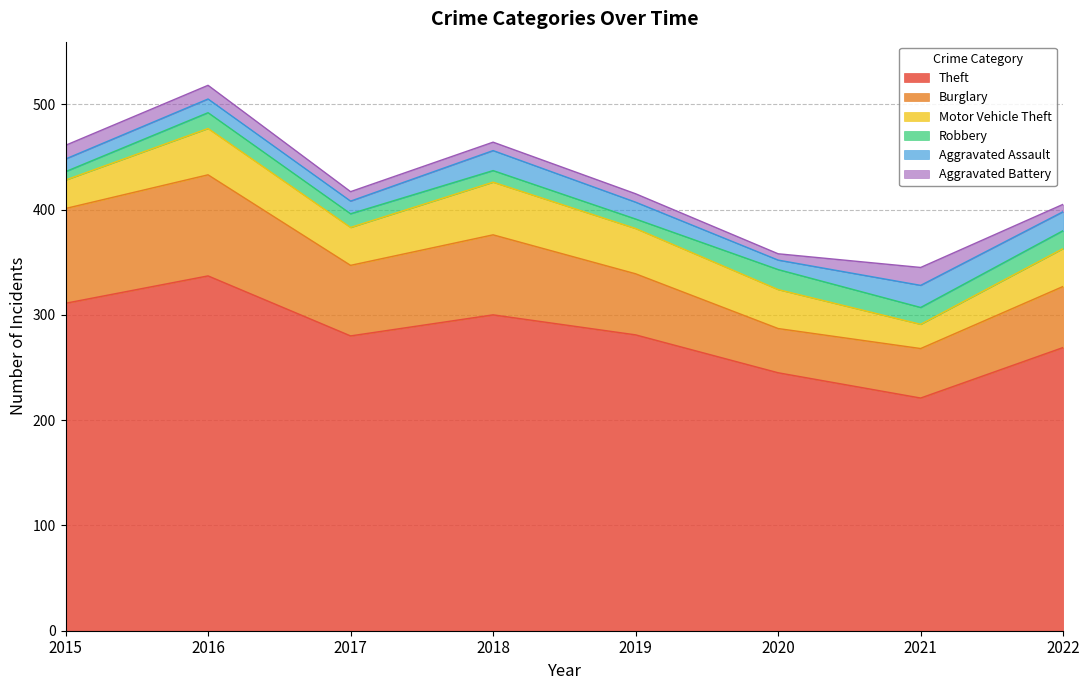

Between 2017 and 2021, which is larger?

2017